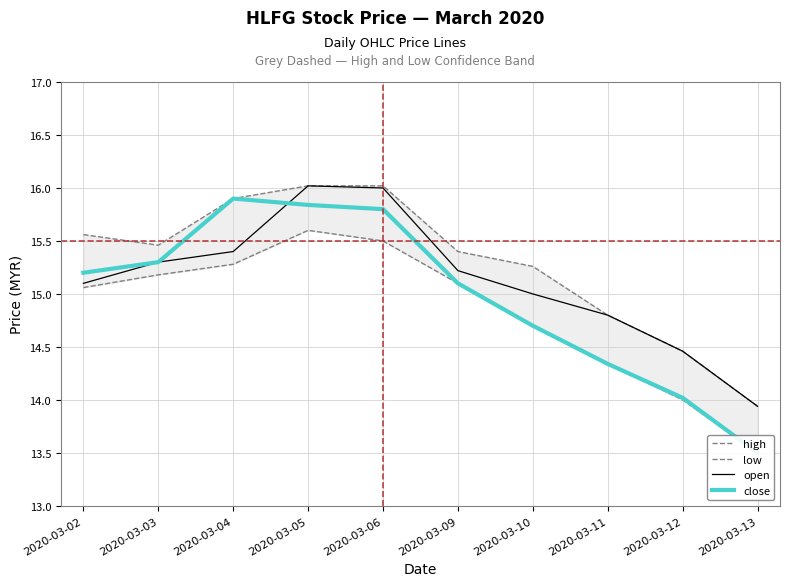

Between 2020-03-05 and 2020-03-10, which series saw the biggest shift?

close